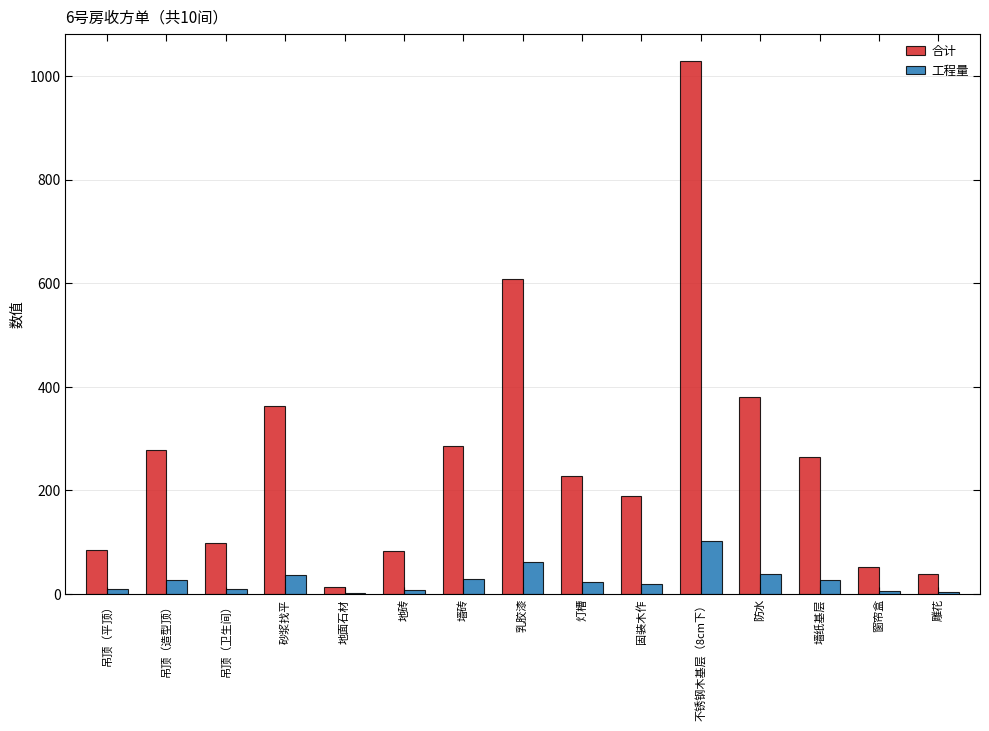

What is the maximum value shown in the chart?

1030.0